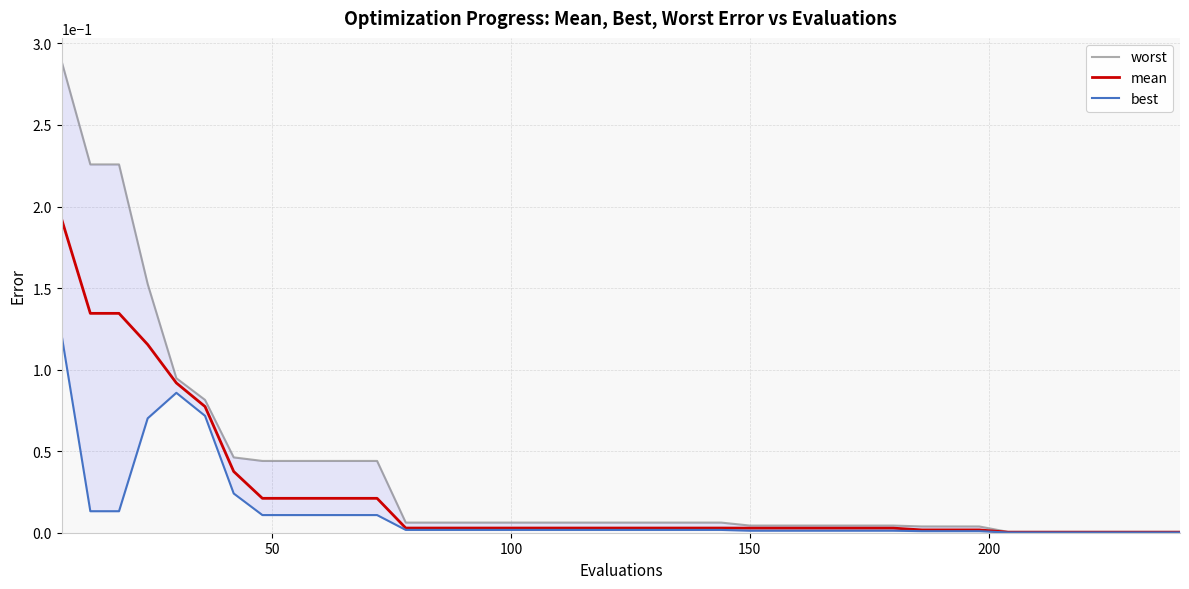

Reading left to right, what are all the values shown in this chart?

worst: 0.3	0.2	0.2	0.2	0.1	0.1	0.0	0.0	0.0	0.0	0.0	0.0	0.0	0.0	0.0	0.0	0.0	0.0	0.0	0.0	0.0	0.0	0.0	0.0	0.0	0.0	0.0	0.0	0.0	0.0	0.0	0.0	0.0	0.0	0.0	0.0	0.0	0.0	0.0	0.0
mean: 0.2	0.1	0.1	0.1	0.1	0.1	0.0	0.0	0.0	0.0	0.0	0.0	0.0	0.0	0.0	0.0	0.0	0.0	0.0	0.0	0.0	0.0	0.0	0.0	0.0	0.0	0.0	0.0	0.0	0.0	0.0	0.0	0.0	0.0	0.0	0.0	0.0	0.0	0.0	0.0
best: 0.1	0.0	0.0	0.1	0.1	0.1	0.0	0.0	0.0	0.0	0.0	0.0	0.0	0.0	0.0	0.0	0.0	0.0	0.0	0.0	0.0	0.0	0.0	0.0	0.0	0.0	0.0	0.0	0.0	0.0	0.0	0.0	0.0	0.0	0.0	0.0	0.0	0.0	0.0	0.0